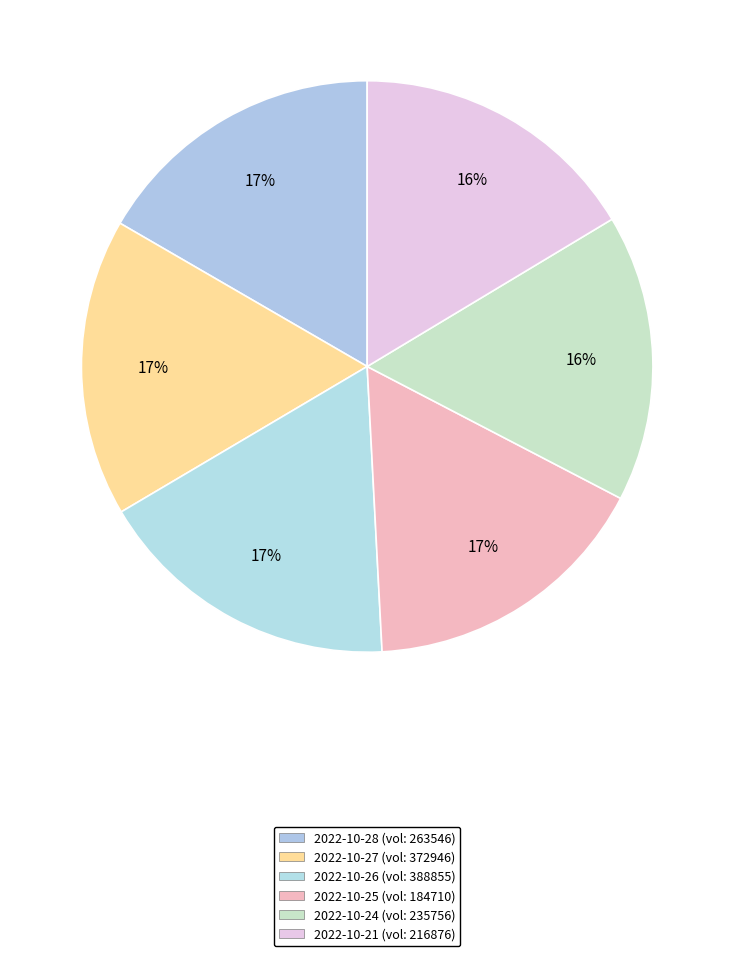

How many slices are in this pie chart?

6